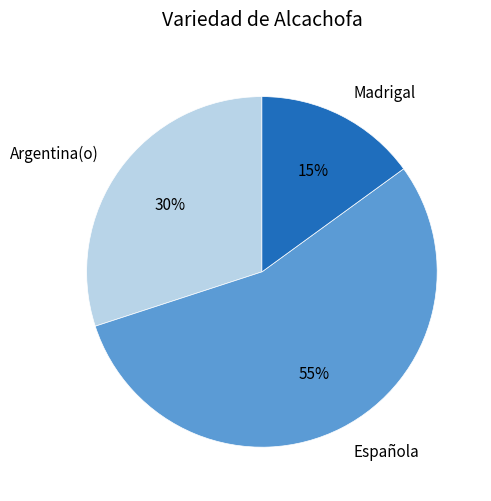

To the nearest percent, what portion does Española represent?

55%